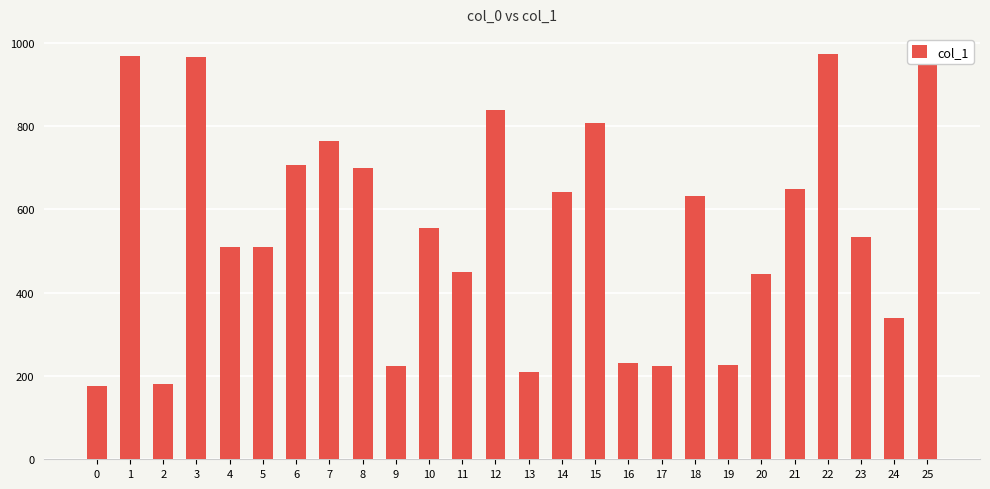

The chart shows a value of 633 at 18. True or false?

True